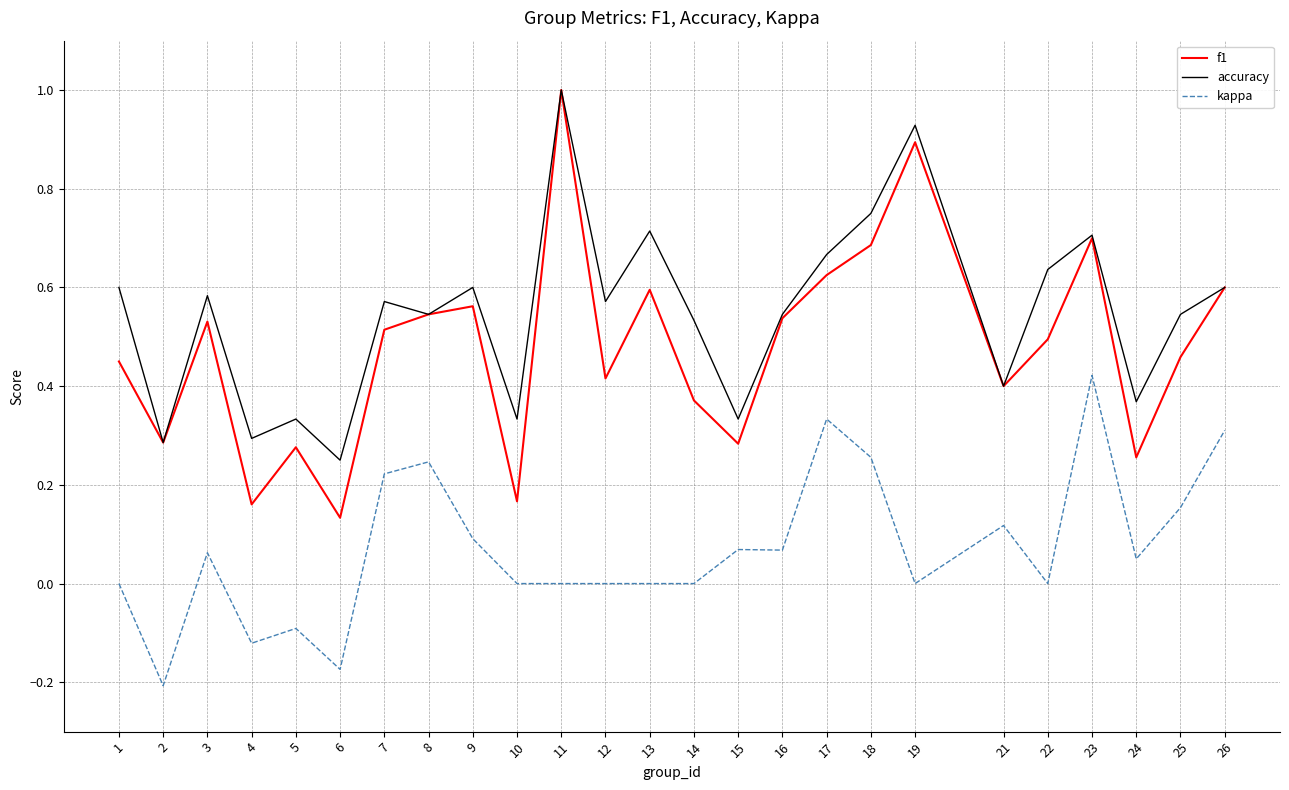

What is the sum of all f1 values?

11.9